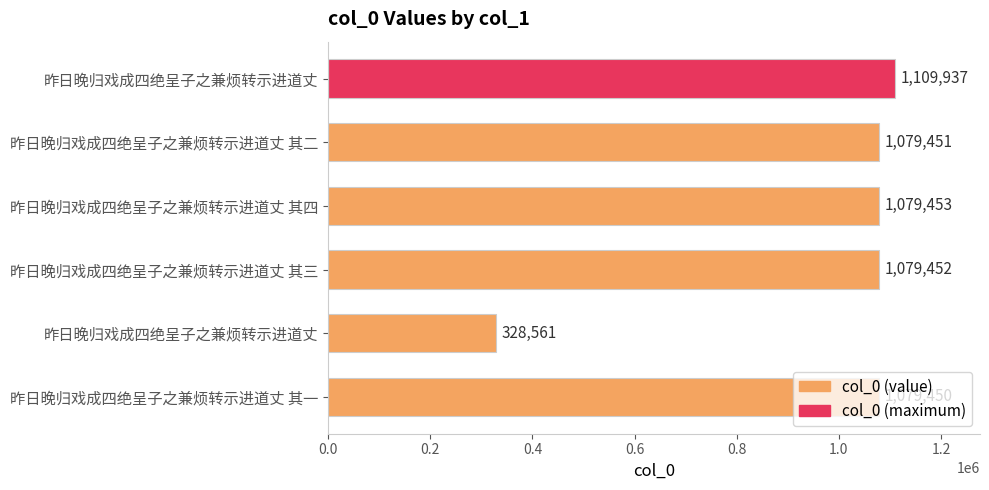

Are the bars horizontal?

Yes